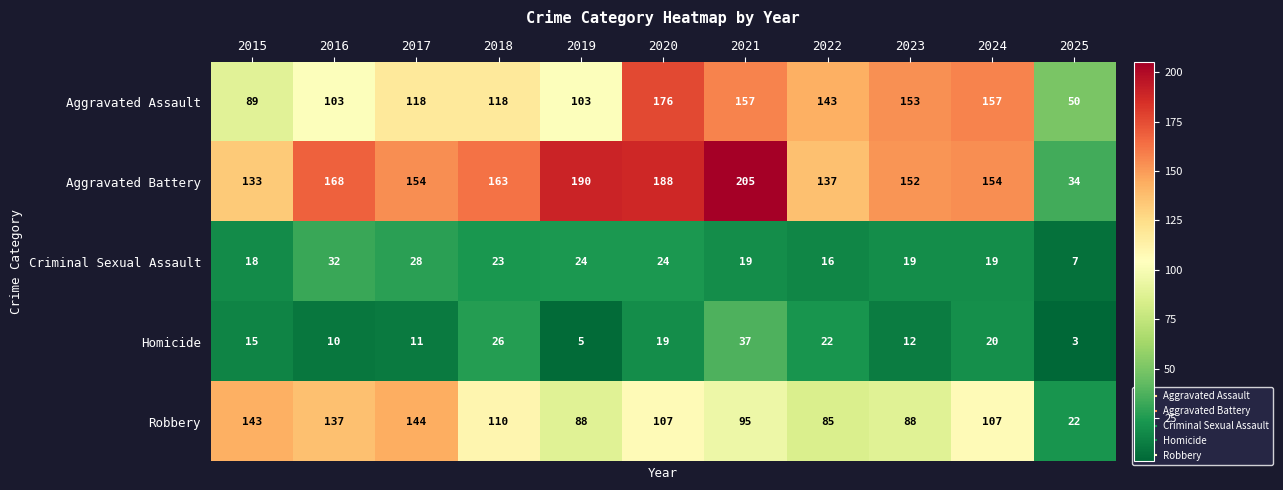

Where is Robbery nearest to the value 83?

2022